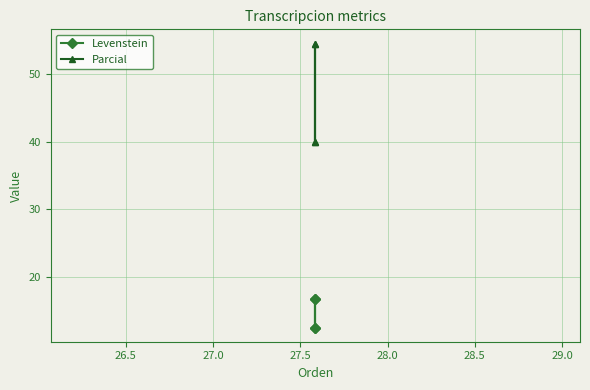

True or false: Levenstein and Parcial intersect in this chart.

False